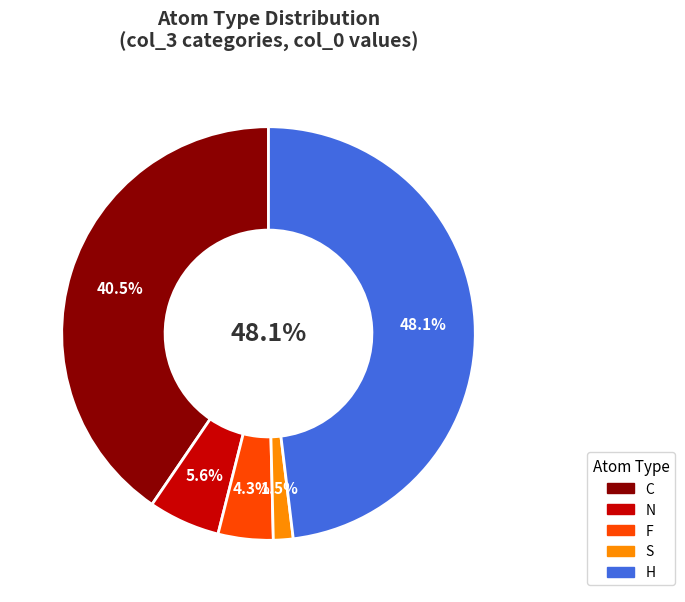

To the nearest percent, what is the average slice percentage?

20%